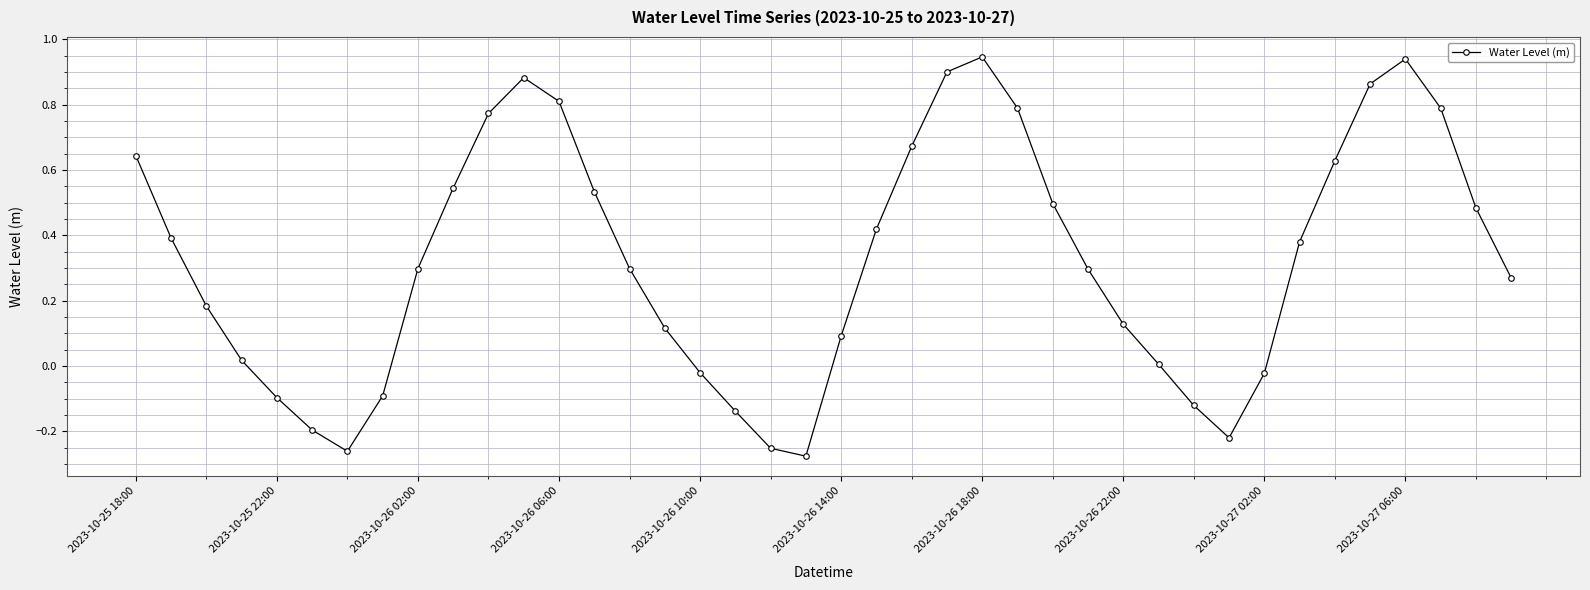

What is the difference between the maximum and minimum values?

1.2